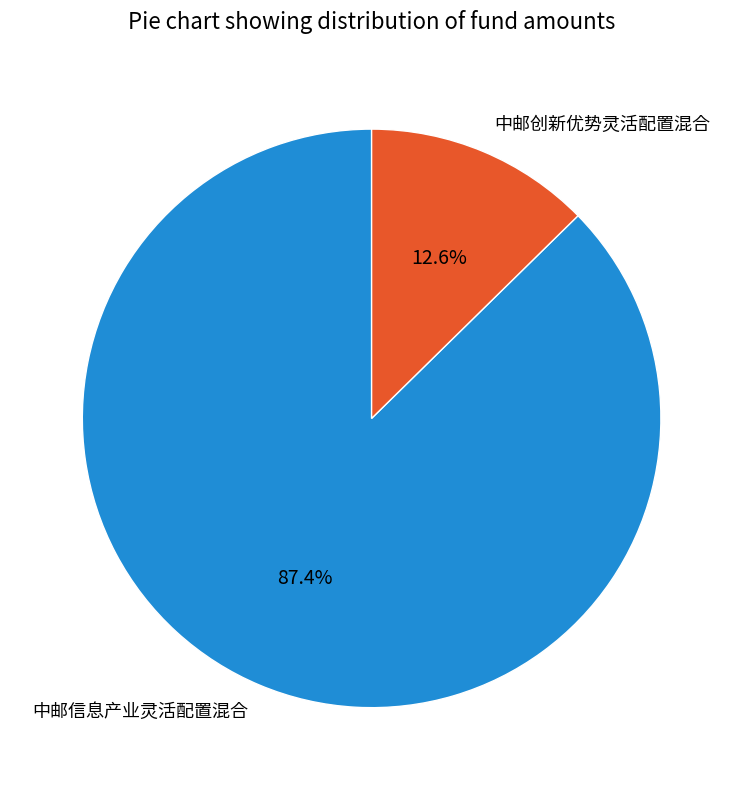

Count the number of slices in the pie.

2